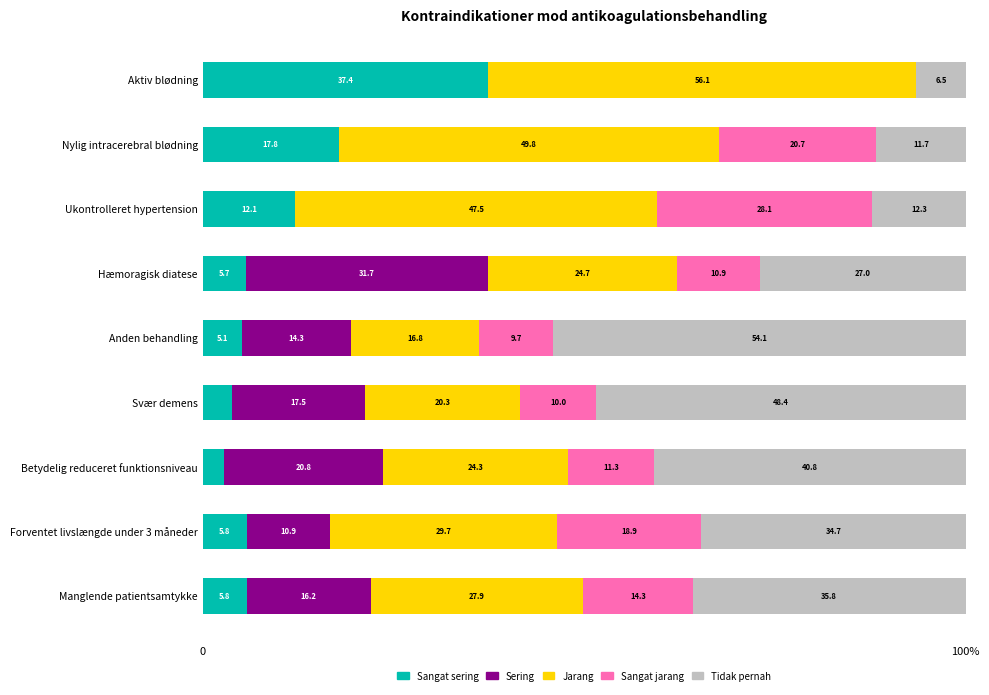

Where is Sangat sering nearest to the value 20?

Nylig intracerebral blødning